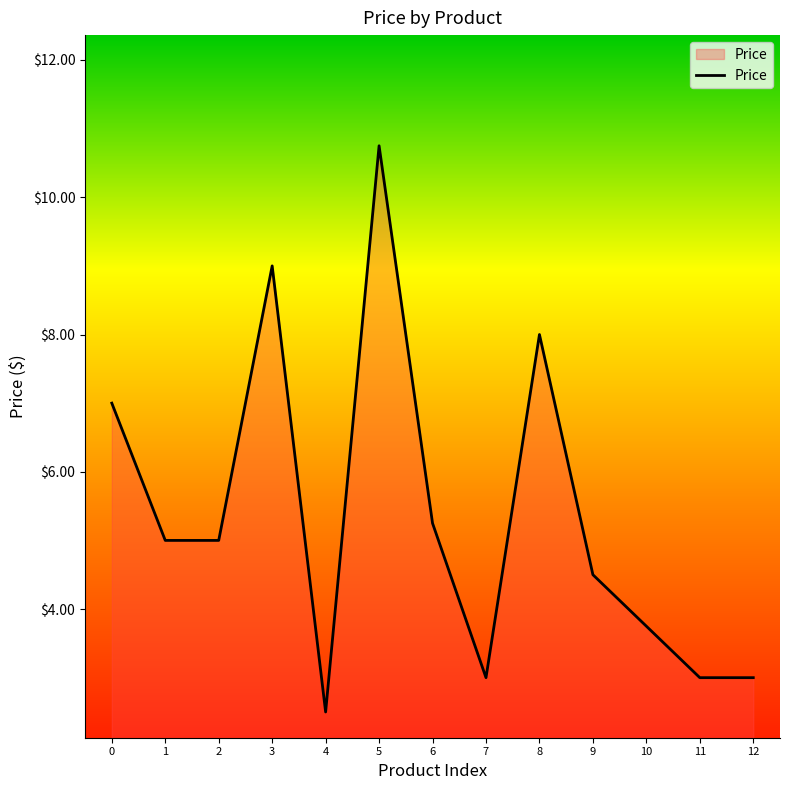

How many lines are shown in the chart?

1